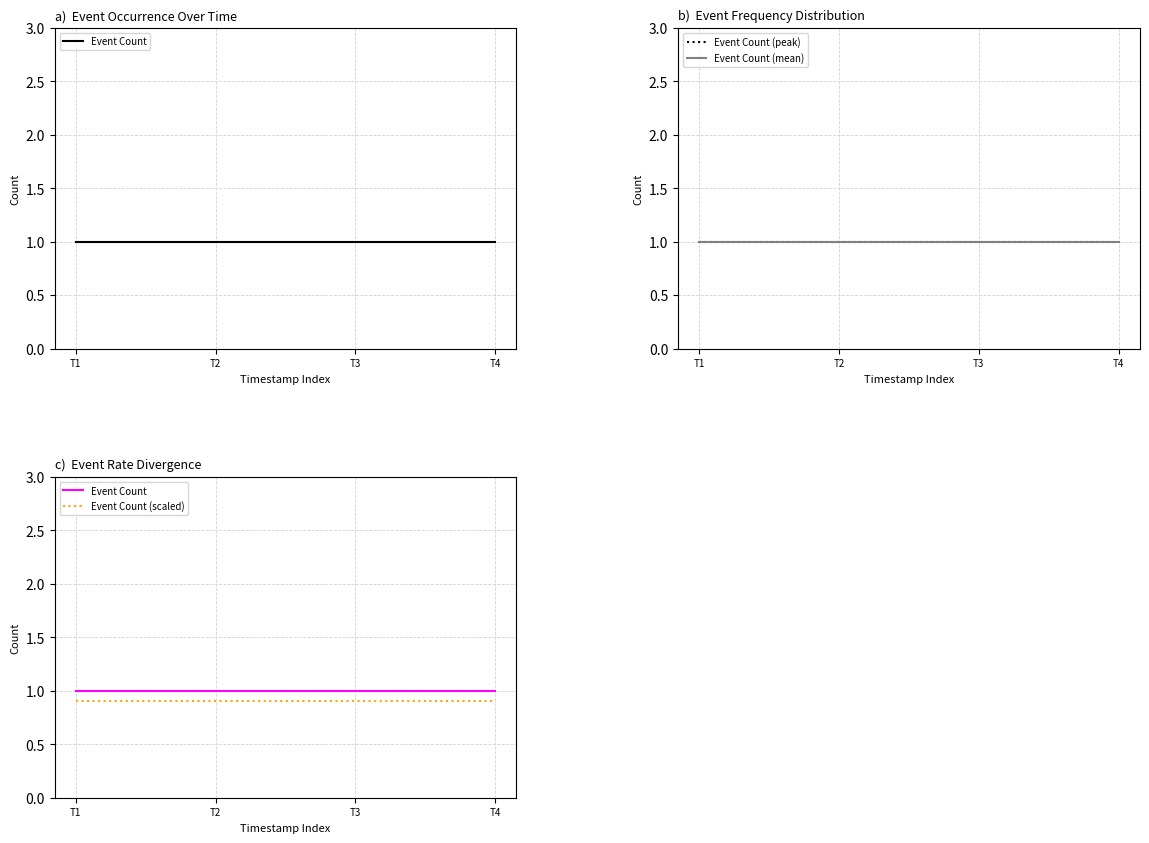

True or false: Event Count (peak) and Event Count (scaled) cross at least once.

False